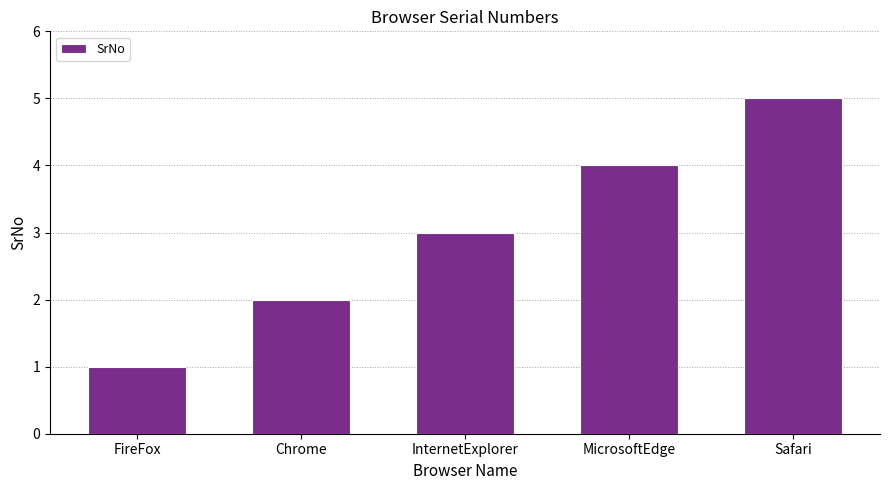

Between Safari and MicrosoftEdge, which is larger?

Safari